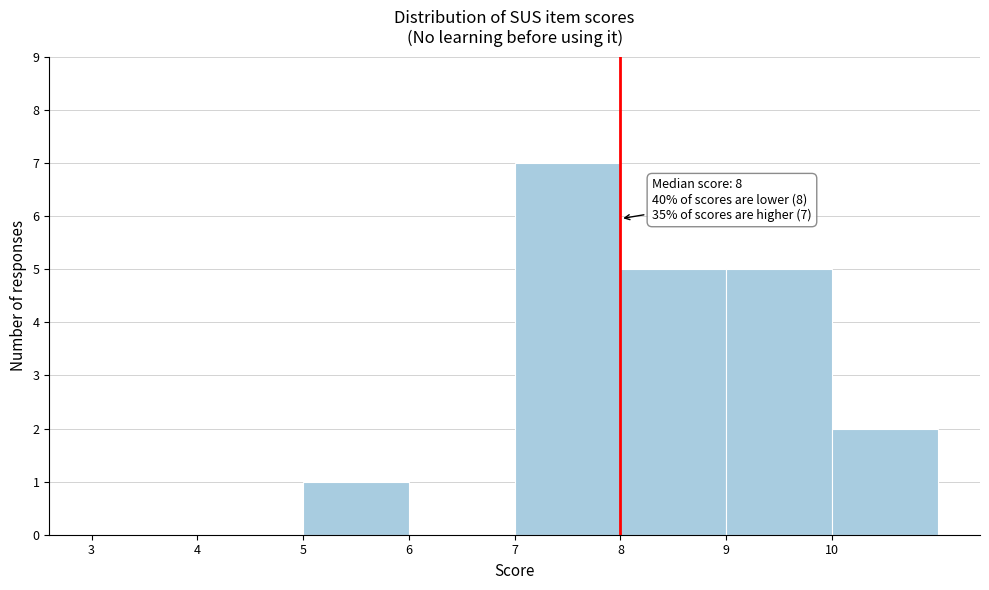

Which range on the x-axis has the tallest bar?

7 to 8